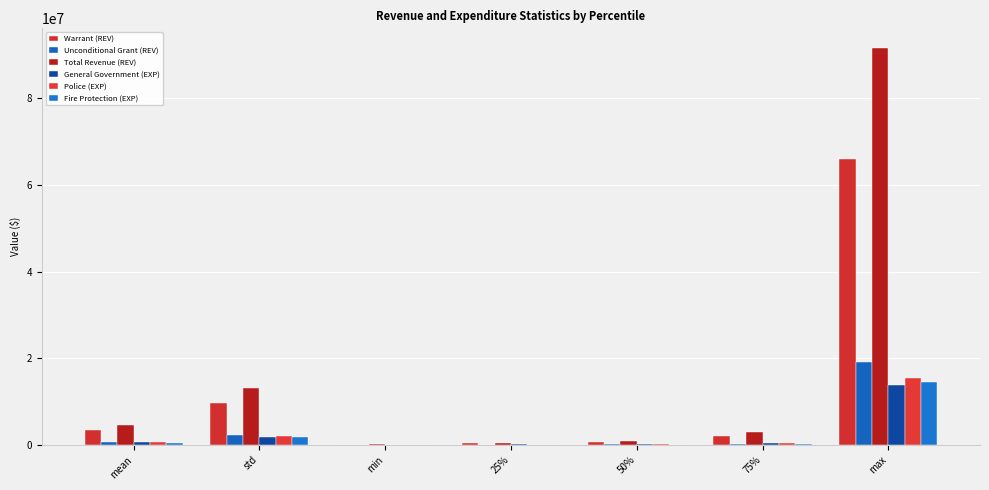

Rank the series by their maximum value, from lowest to highest.

General Government (EXP), Fire Protection (EXP), Police (EXP), Unconditional Grant (REV), Warrant (REV), Total Revenue (REV)